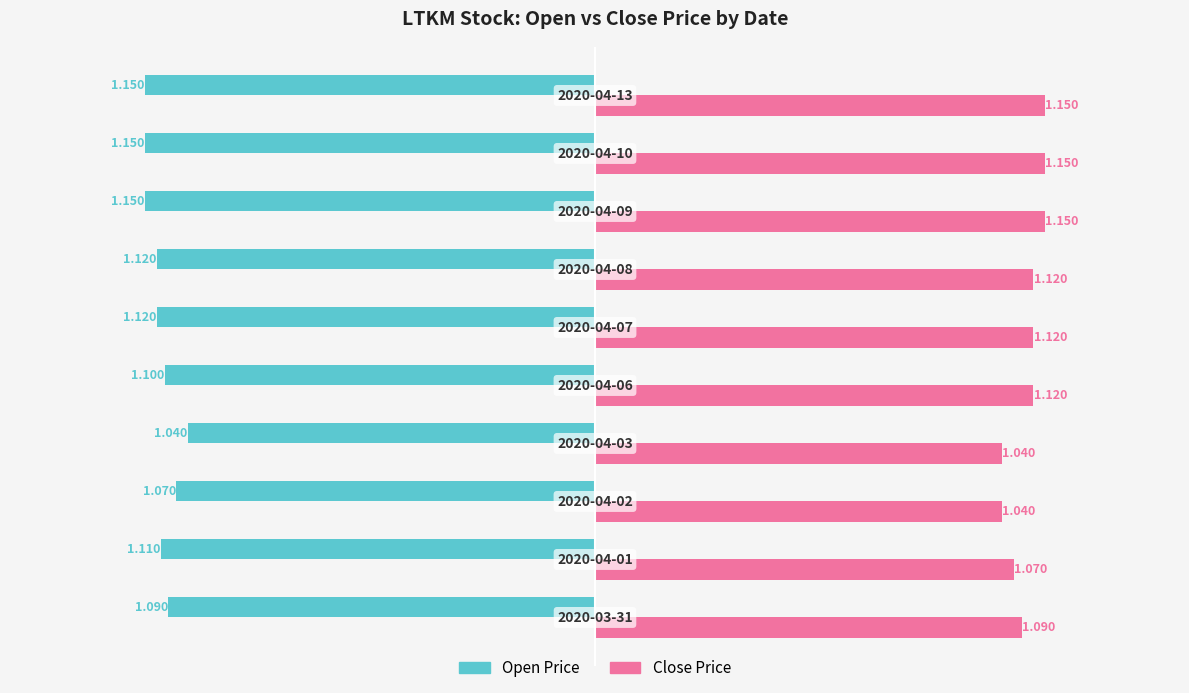

How many categories are shown in the chart?

10